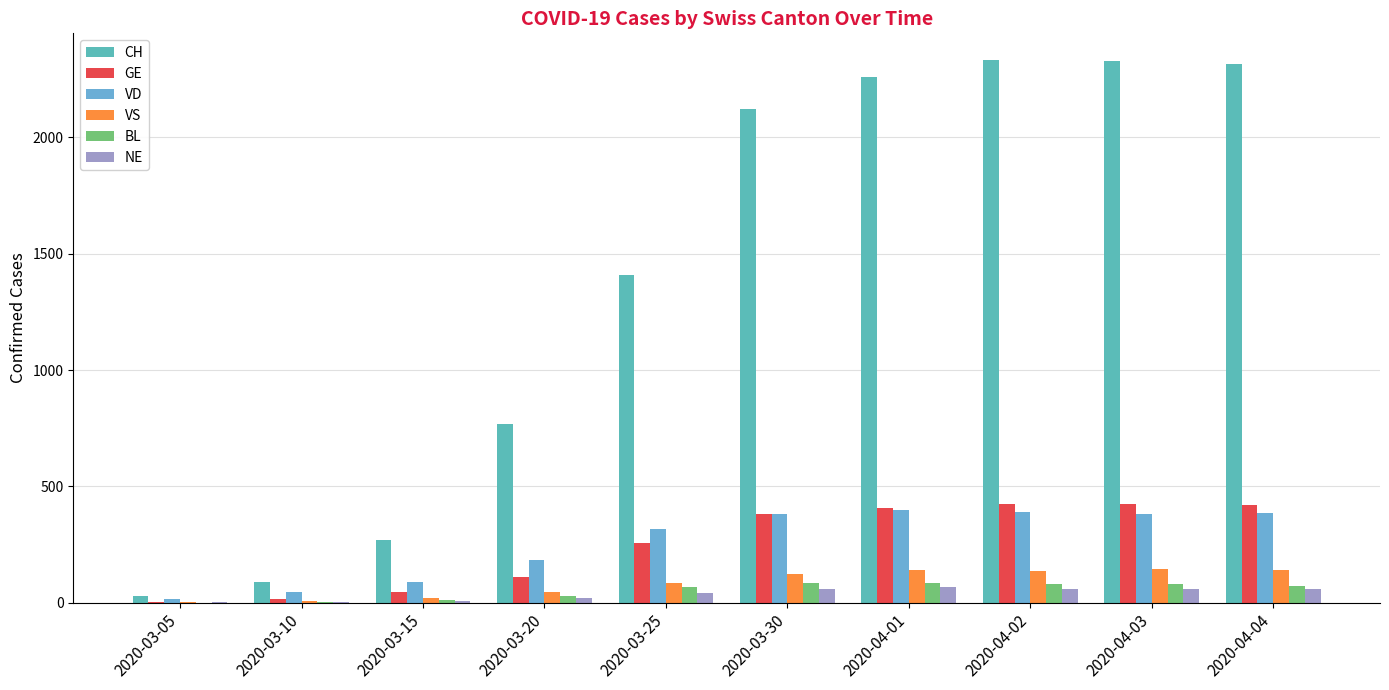

How many data points does each series have?

10